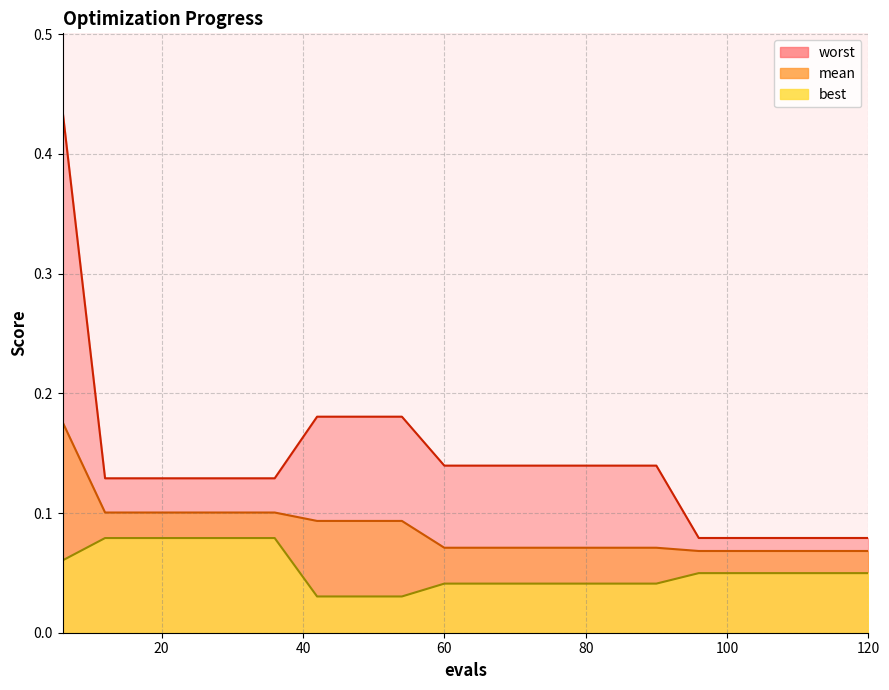

Between 102 and 114, which series saw the biggest shift?

mean